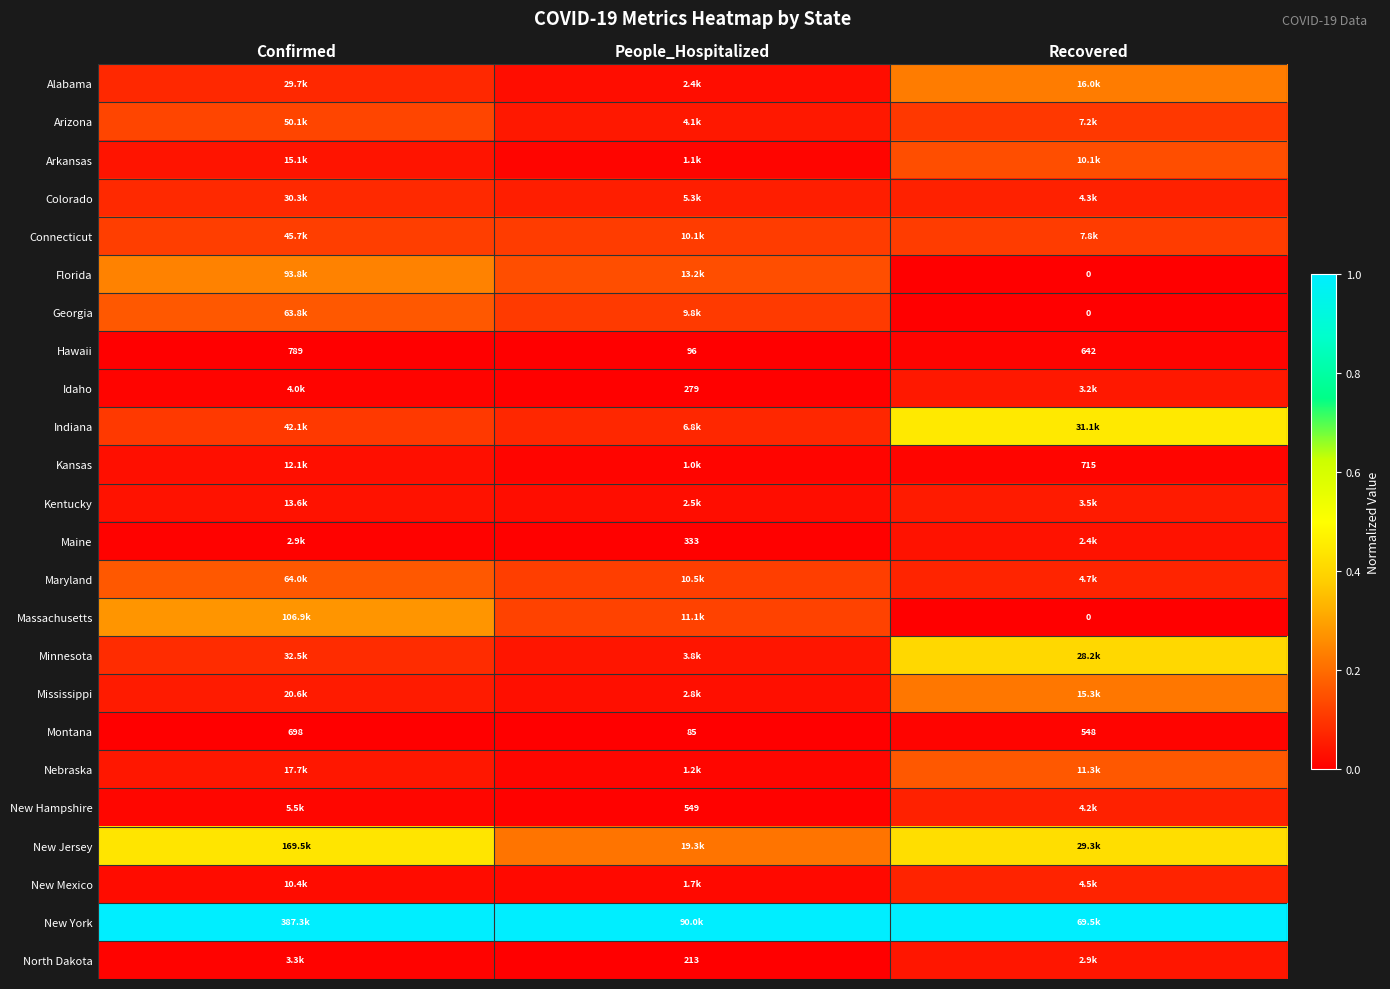

Between Confirmed and People_Hospitalized, which is larger?

Confirmed